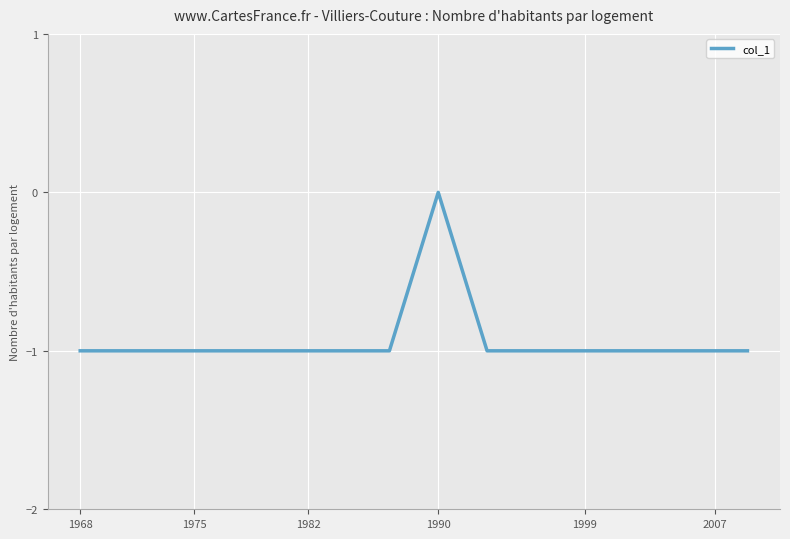

Reading right to left, extract all data points from this chart.

-1	-1	-1	-1	-1	-1	-1	-1	0	-1	-1	-1	-1	-1	-1	-1	-1	-1	-1